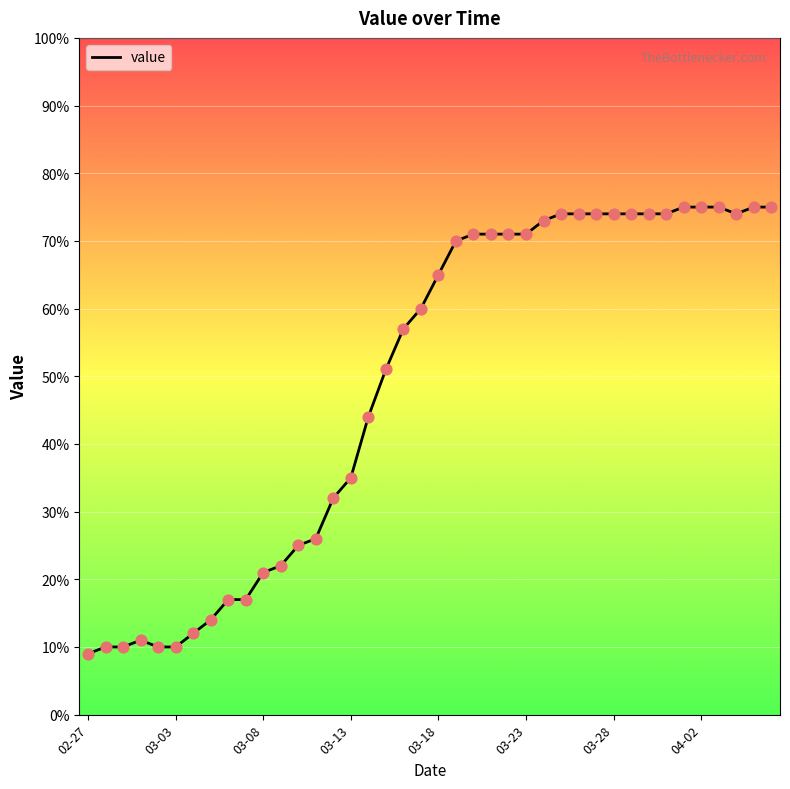

What is the minimum value shown in the chart?

9